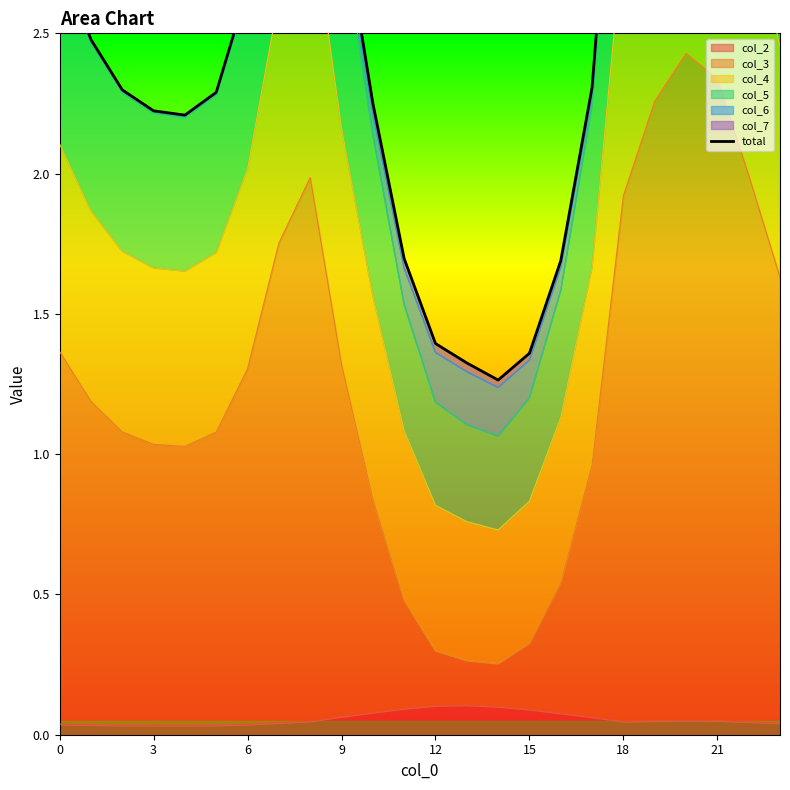

Does the chart display data point markers on the line(s)?

No